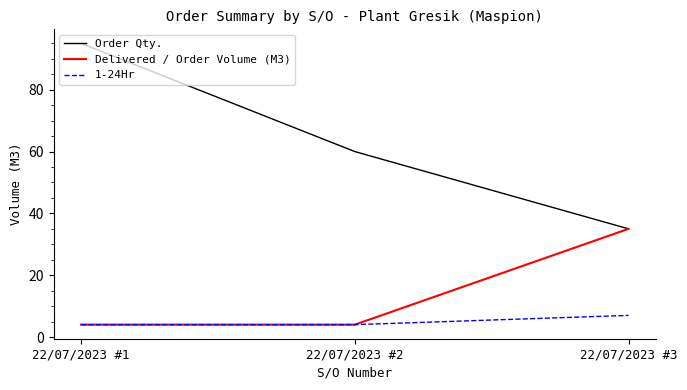

What is the lowest value of the 1-24Hr series?

4